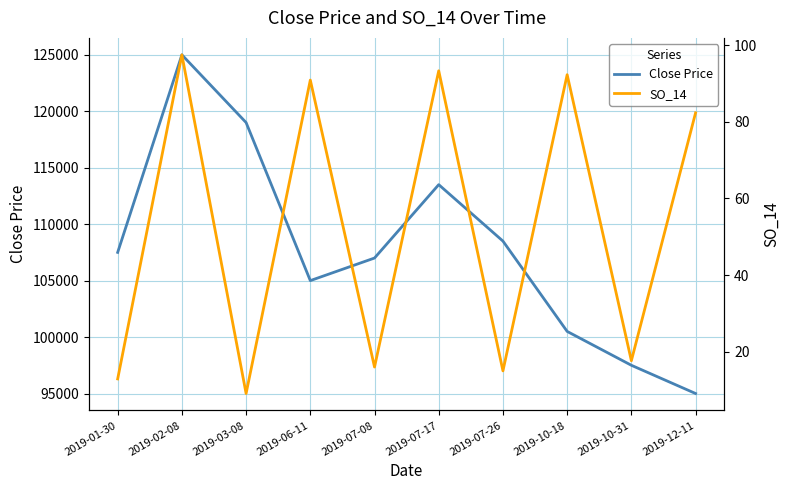

True or false: SO_14 and Close Price cross at least once.

False